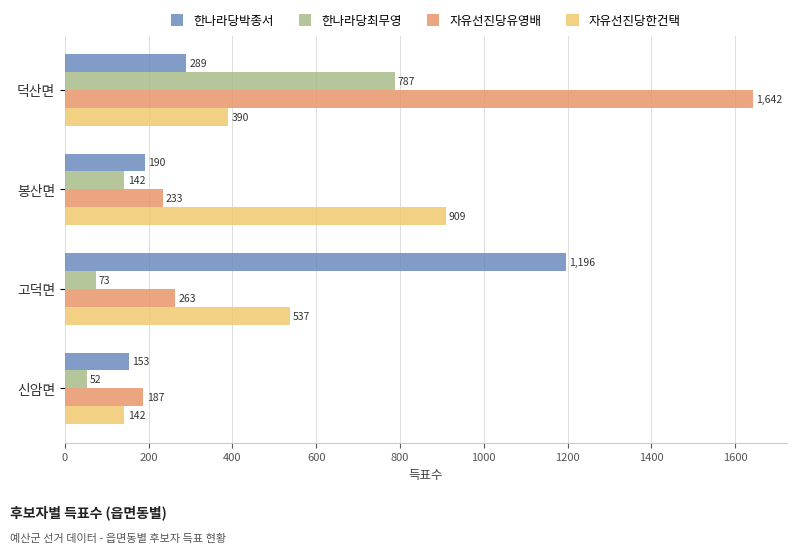

True or false: 자유선진당한건택 has a value of 924 at 고덕면.

False